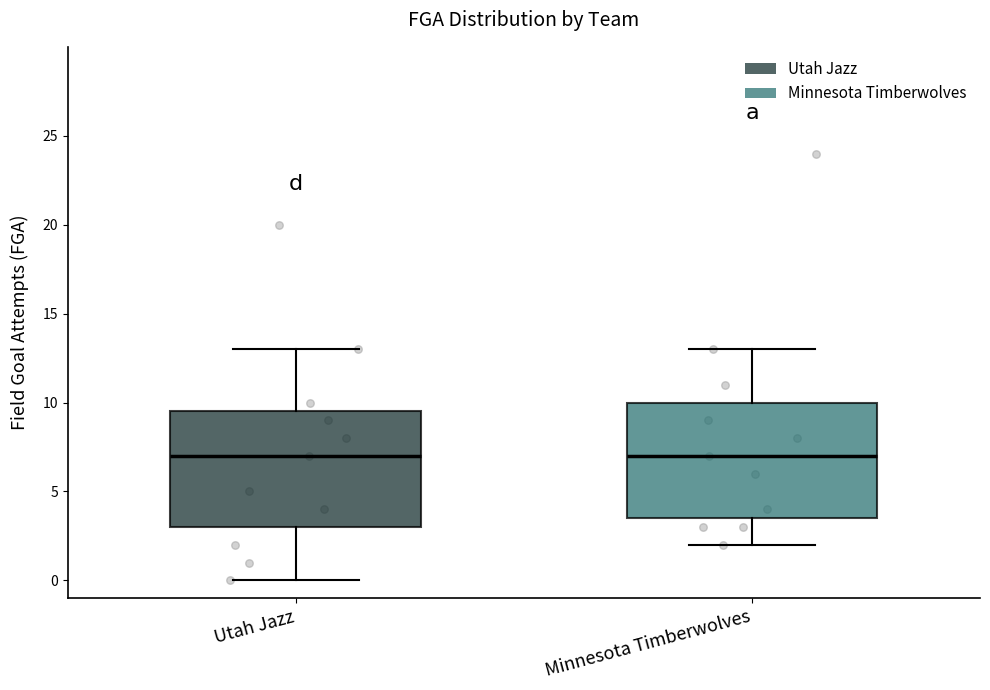

Reading left to right, read every box against the y-axis: the position of its median line, the range the box covers, and the ends of its whiskers. The values are not printed on the chart, so give them approximately, as read against the axis.

Utah Jazz: median 7.0, box 3.0 to 9.5, whiskers 0.0 to 13.0
Minnesota Timberwolves: median 7.0, box 3.5 to 10.0, whiskers 2.0 to 13.0